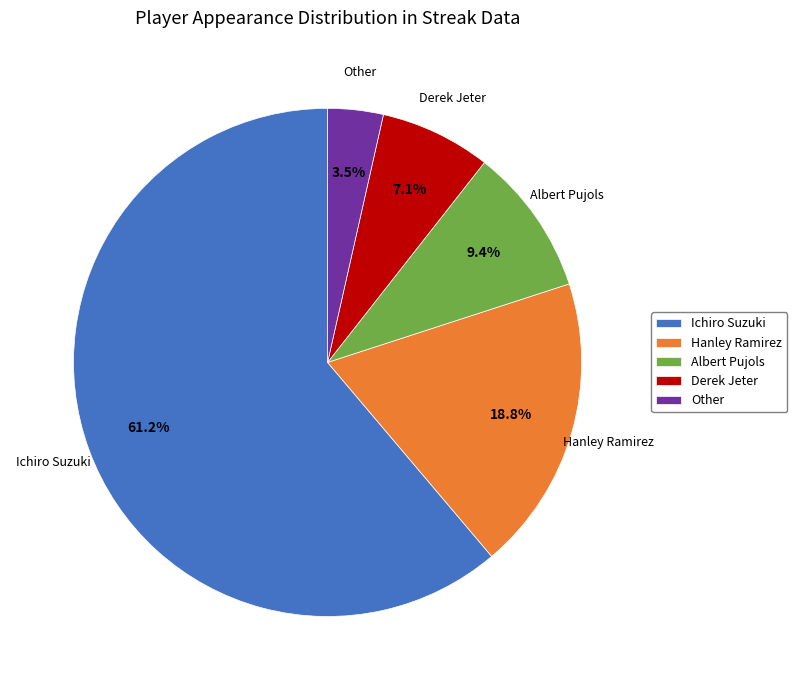

Combined, do Hanley Ramirez and Other account for over 50%?

No